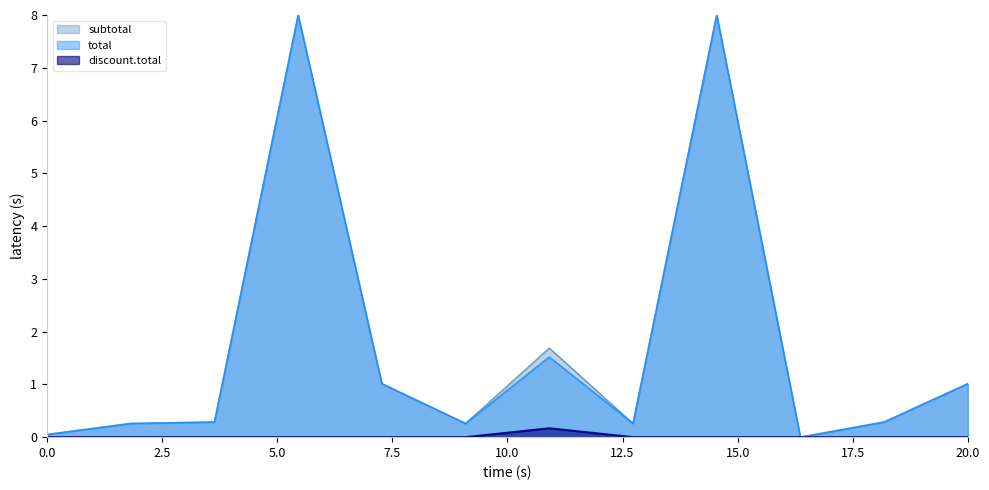

True or false: discount.total has a value of 0.1 at SJBLZ0HQLG.

False